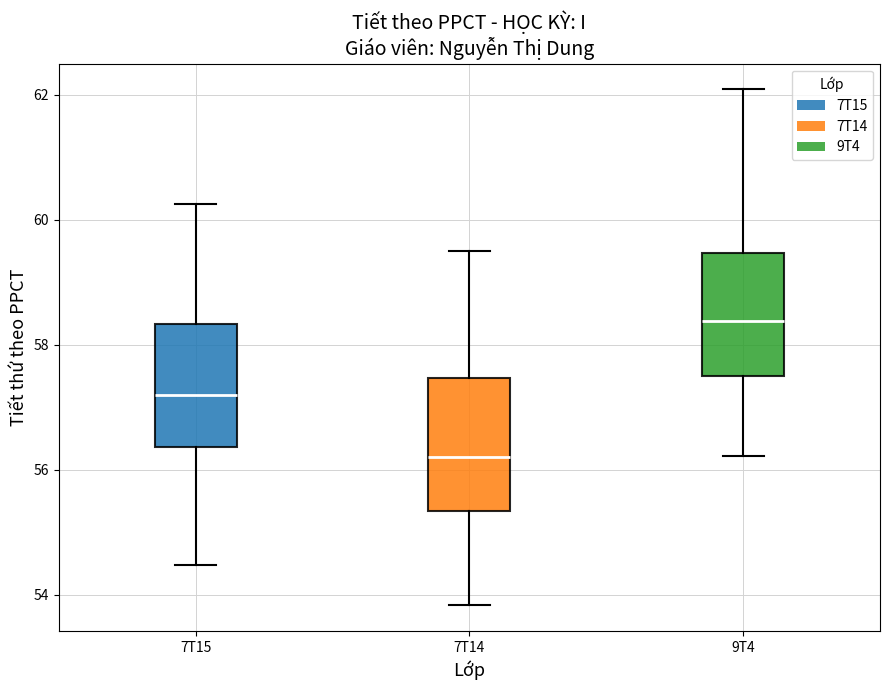

Reading left to right, read every box against the y-axis: the position of its median line, the range the box covers, and the ends of its whiskers. The values are not printed on the chart, so give them approximately, as read against the axis.

7T15: median 57.2, box 56.4 to 58.4, whiskers 54.4 to 60.2
7T14: median 56.2, box 55.4 to 57.4, whiskers 53.8 to 59.4
9T4: median 58.4, box 57.6 to 59.4, whiskers 56.2 to 62.0